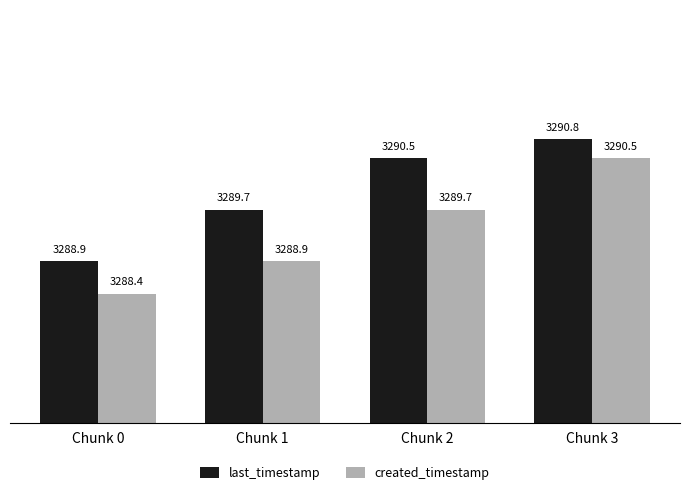

At which label does created_timestamp reach its peak?

Chunk 3